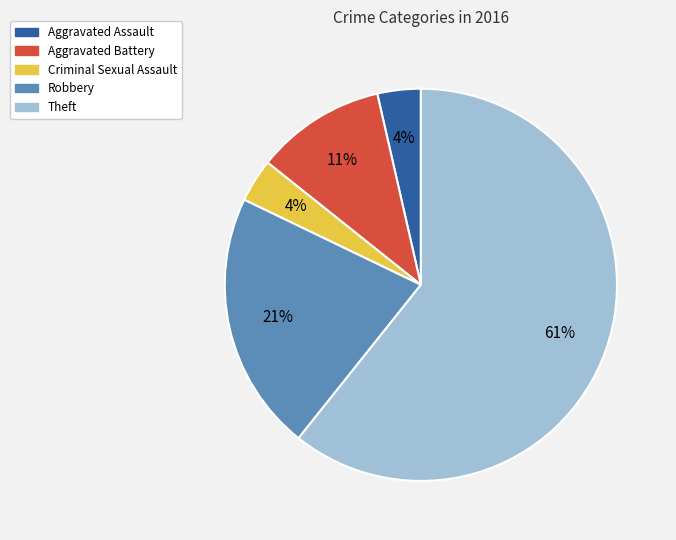

Combined, do Aggravated Battery and Robbery account for over 50%?

No